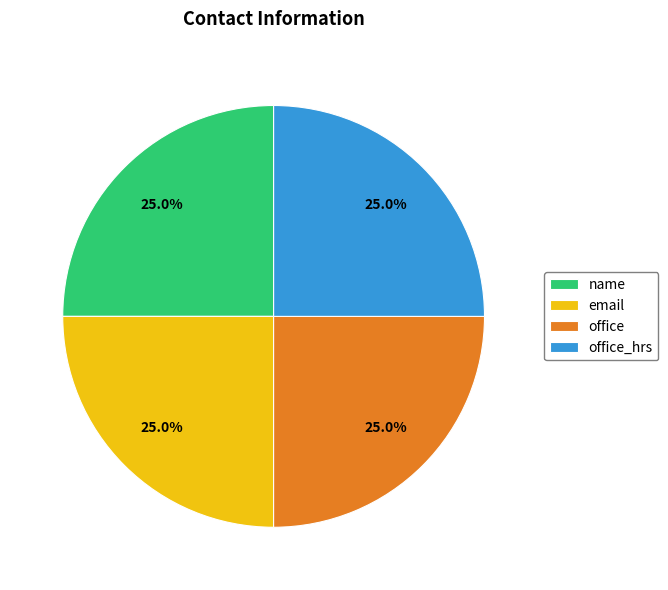

What percentage do name and office together represent?

50.0%